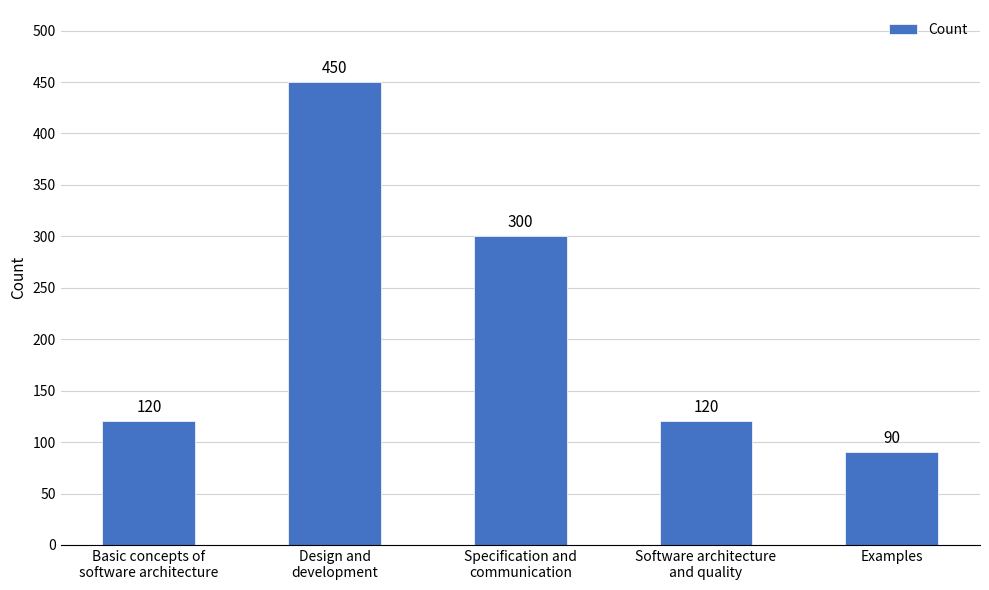

What is the approximate value at Basic concepts of
software architecture, to the nearest 50?

100